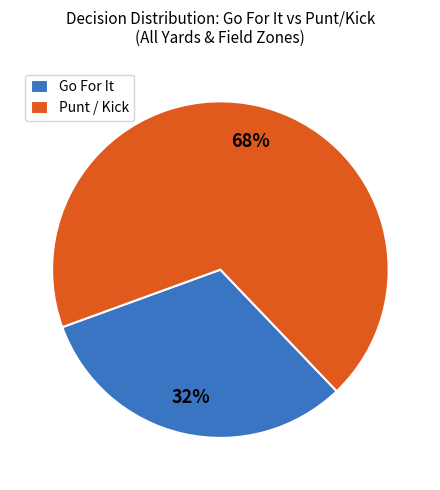

Which has a higher value, Punt / Kick or Go For It?

Punt / Kick